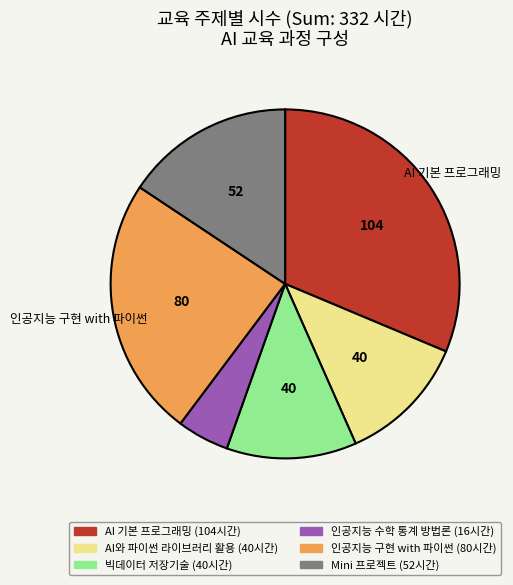

Count the number of slices in the pie.

6